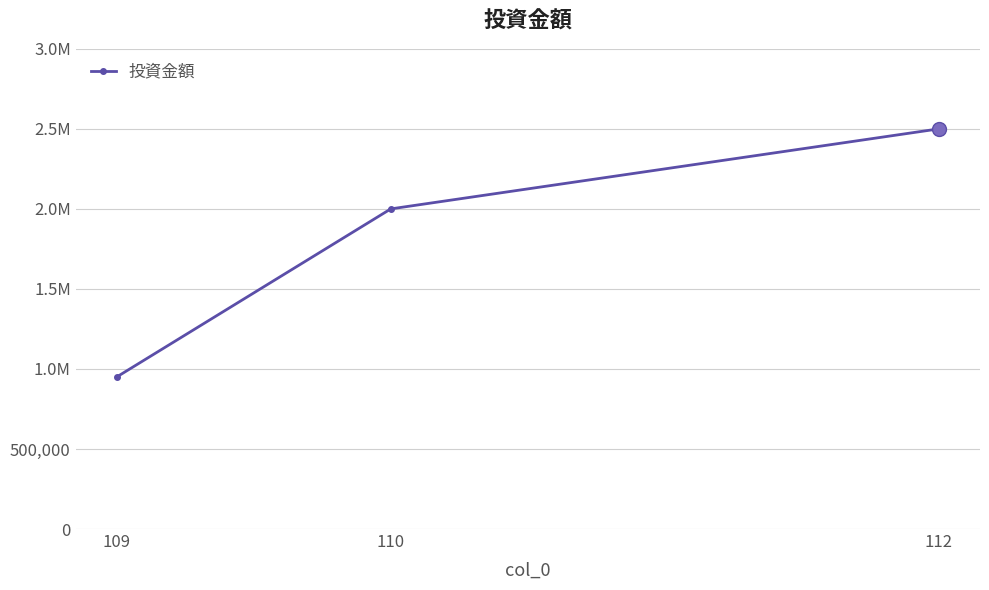

Is this an area chart (filled region under the line)?

No